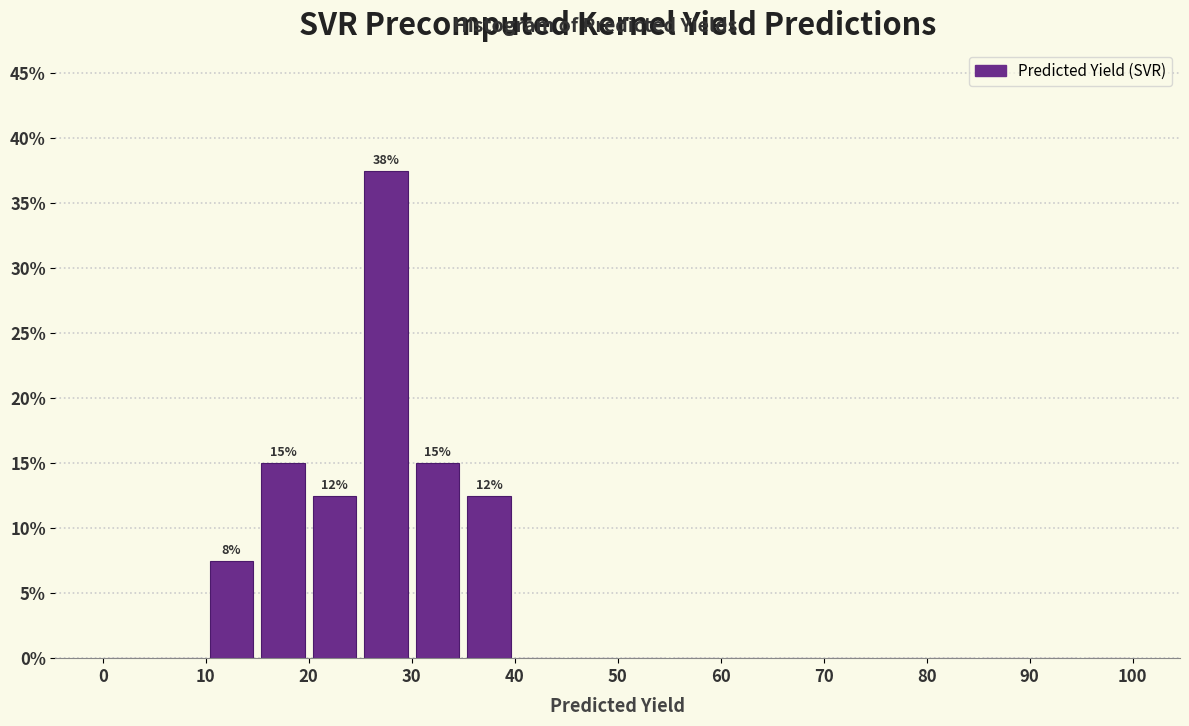

Which range on the x-axis has the tallest bar?

25 to 30